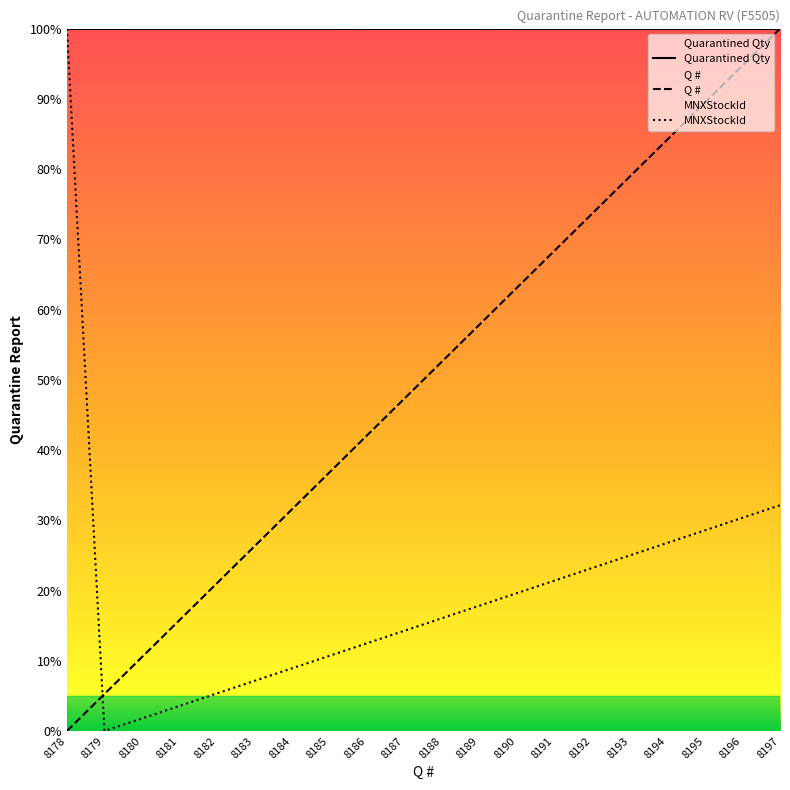

Reading right to left, what are all the values shown in this chart?

Q #: 100.0	94.7	89.5	84.2	78.9	73.7	68.4	63.2	57.9	52.6	47.4	42.1	36.8	31.6	26.3	21.1	15.8	10.5	5.3	0.0
MNXStockId: 32.1	30.4	28.6	26.8	25.0	23.2	21.4	19.6	17.9	16.1	14.3	12.5	10.7	8.9	7.1	5.4	3.6	1.8	0.0	100.0